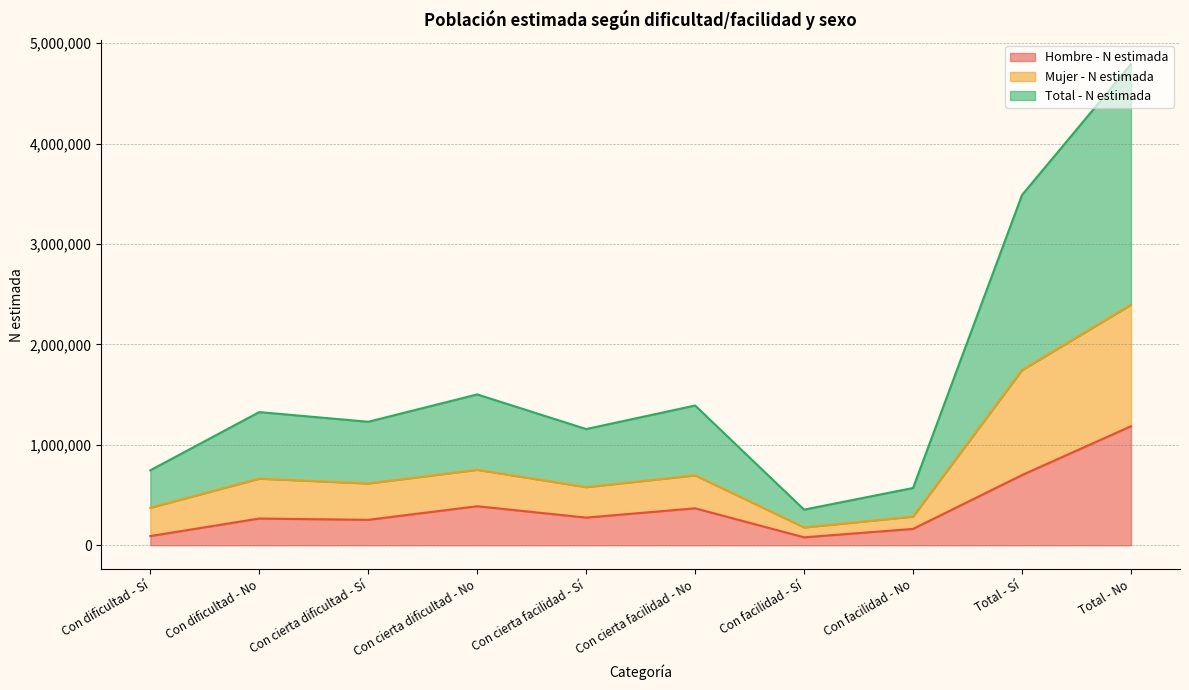

Which category has the highest value in the Hombre - N estimada series?

Total - No